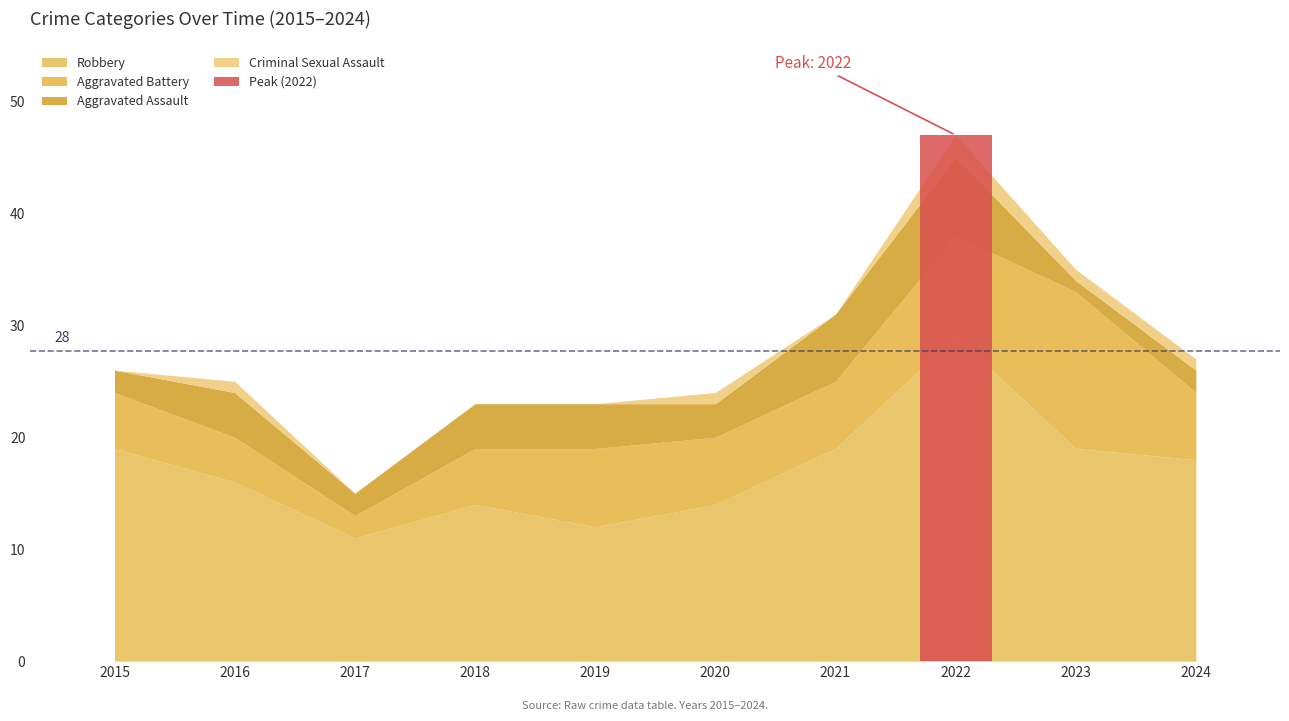

True or false: Aggravated Assault has a value of 2 at 2015.

True